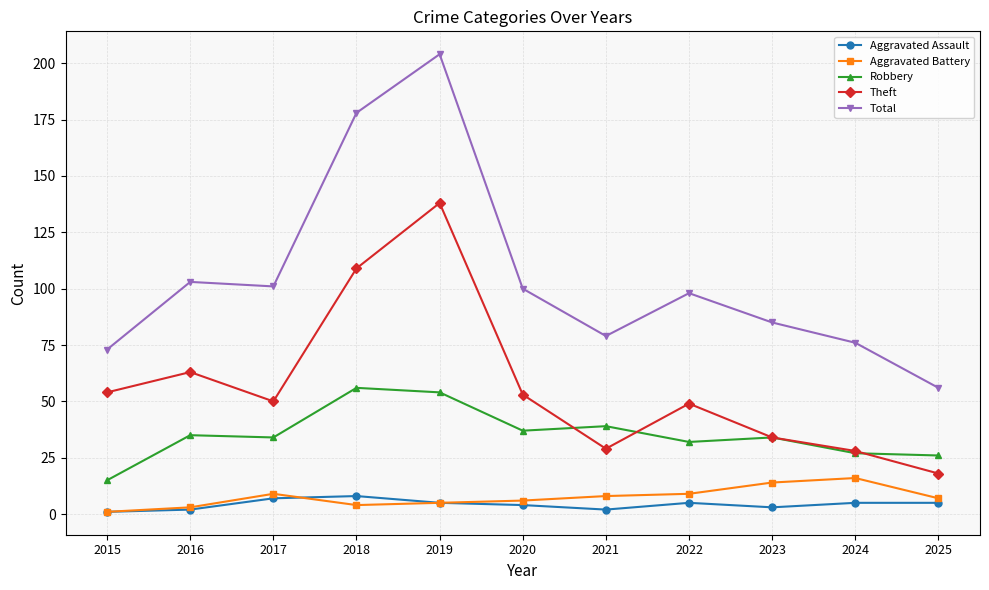

True or false: Theft and Aggravated Assault intersect in this chart.

False